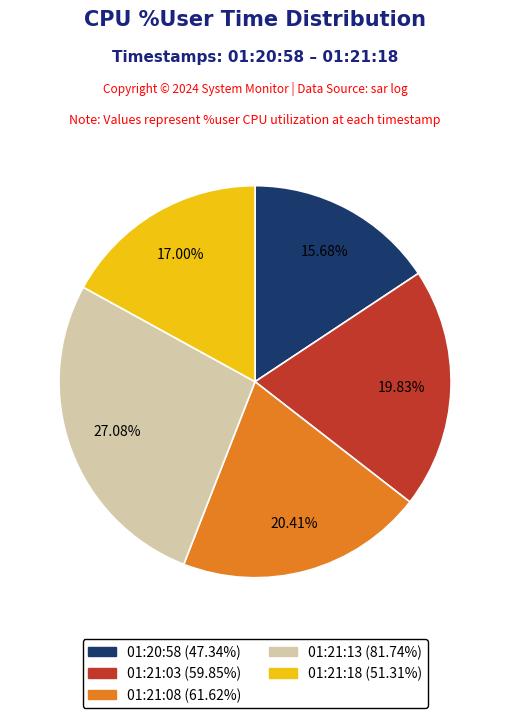

Count the number of slices in the pie.

5